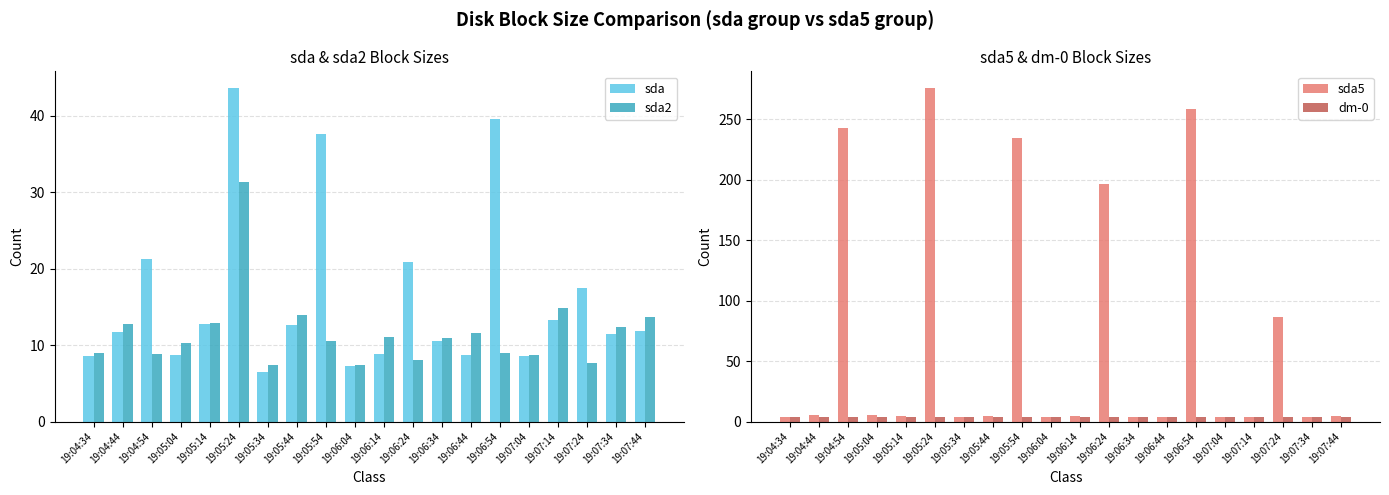

How many data points does each series have?

20